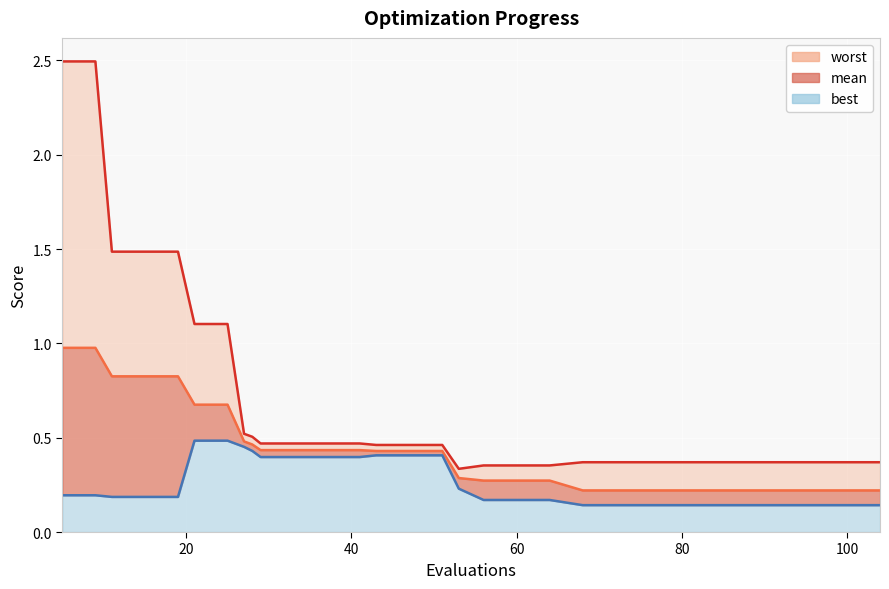

Is the value of mean at 22 greater than the value of best at 20?

Yes